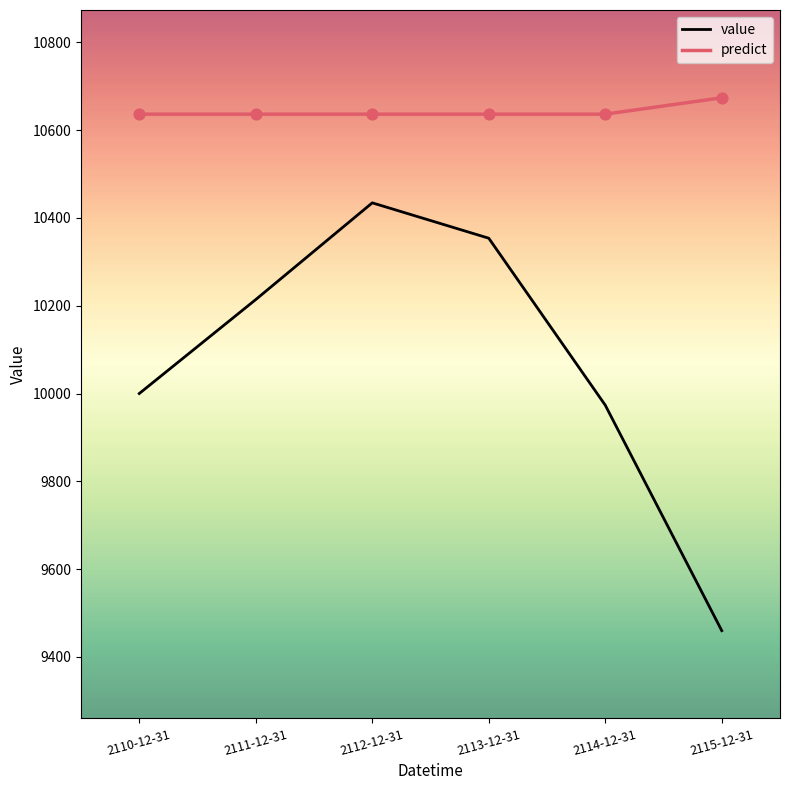

What is the total value across all series at 2114-12-31?

20610.1